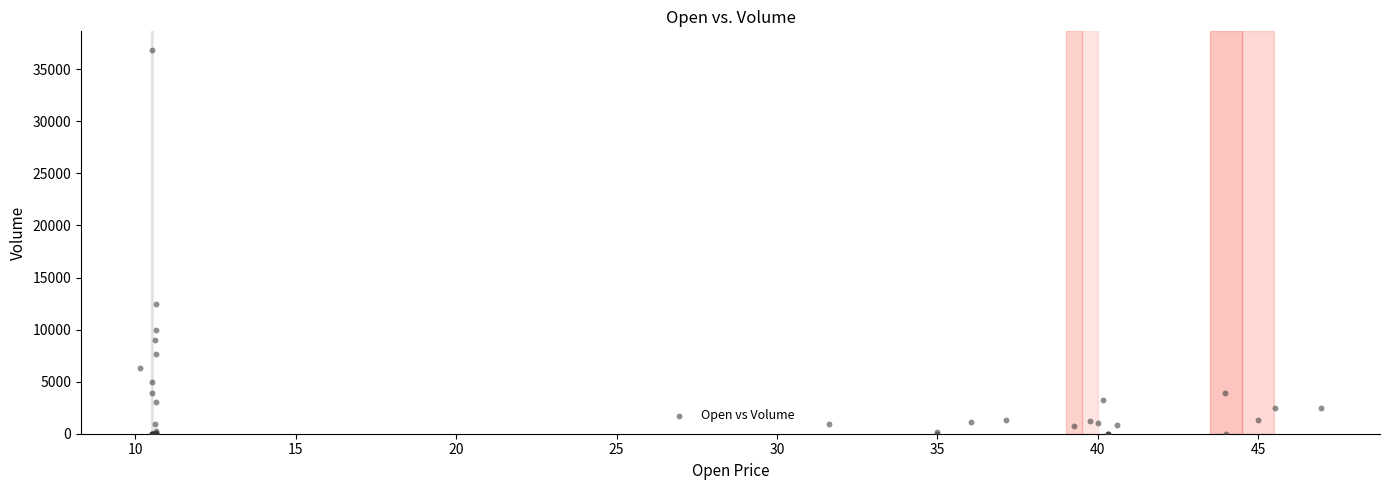

What Y value in the scatter plot is closest to 18400?

12500